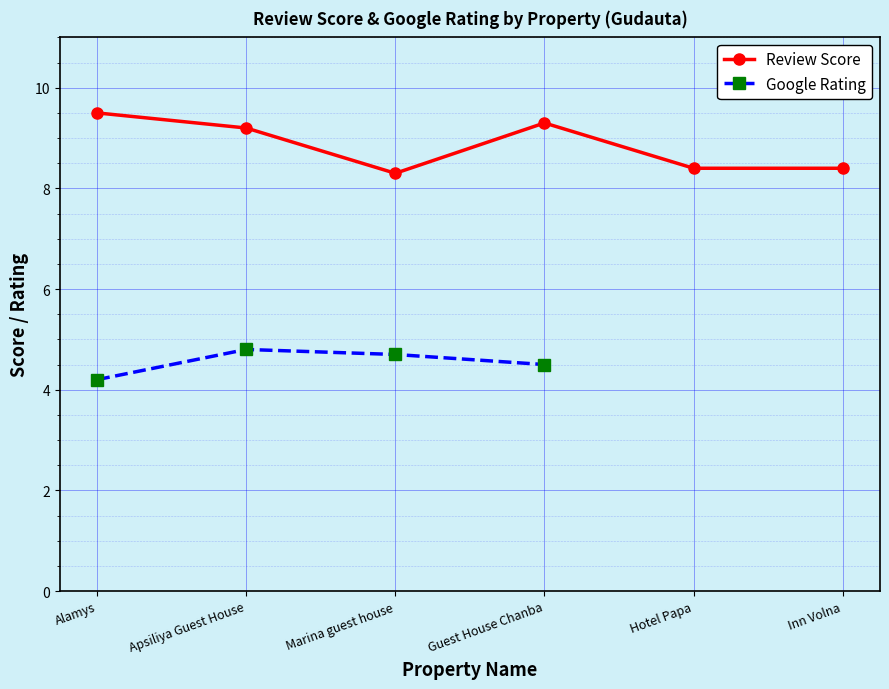

List the labels in order of value, largest first.

Alamys, Guest House Chanba, Apsiliya Guest House, Hotel Papa, Inn Volna, Marina guest house